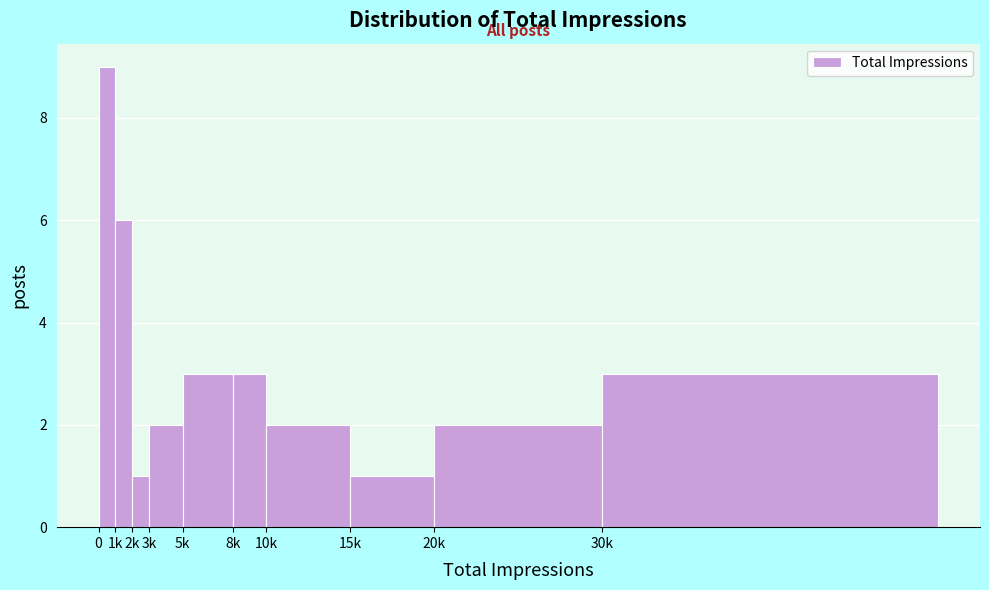

Reading right to left, transcribe all the data shown in this chart.

3	2	1	2	3	3	2	1	6	9